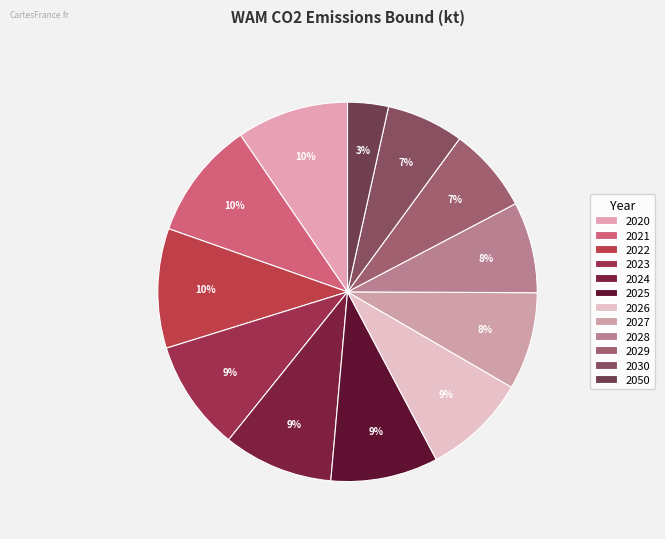

What is the largest slice in the pie chart?

2022